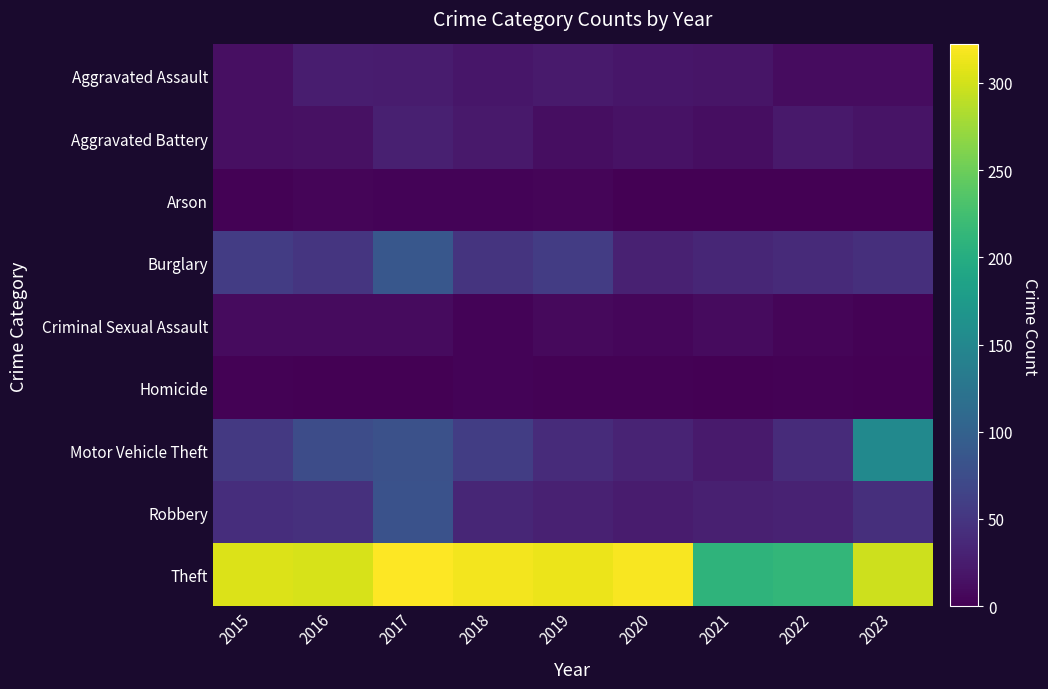

Which series has the largest total across all categories?

Theft